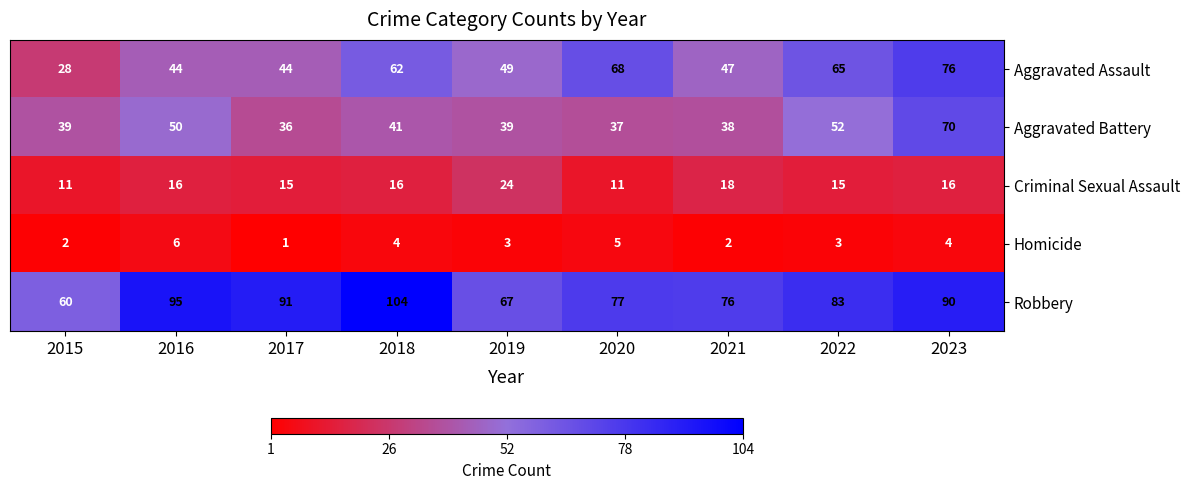

What is the difference between the Homicide values at 2019 and 2016?

3